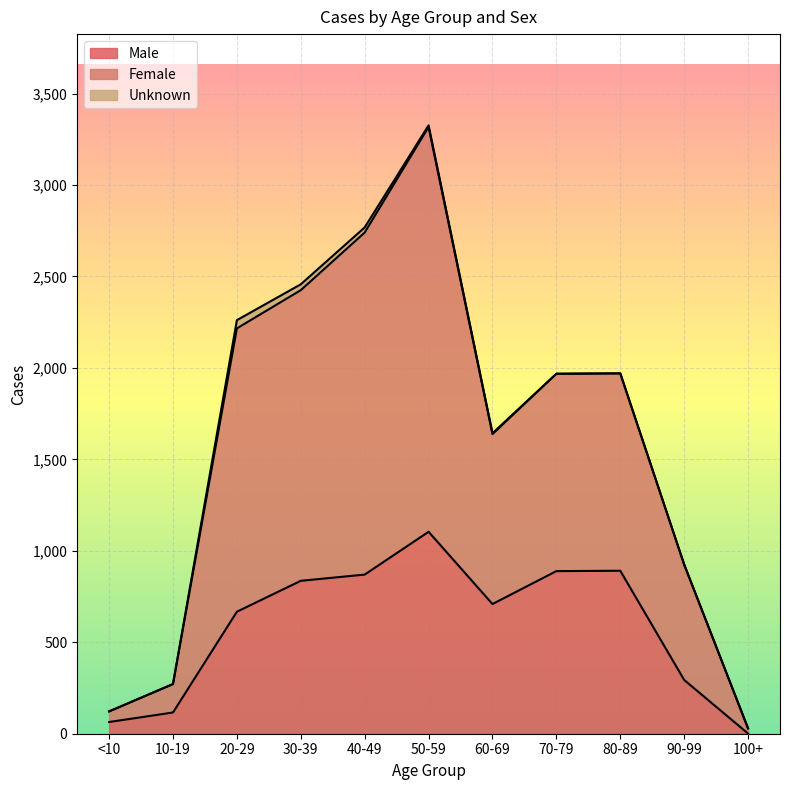

What is the average value of the Male series?

586